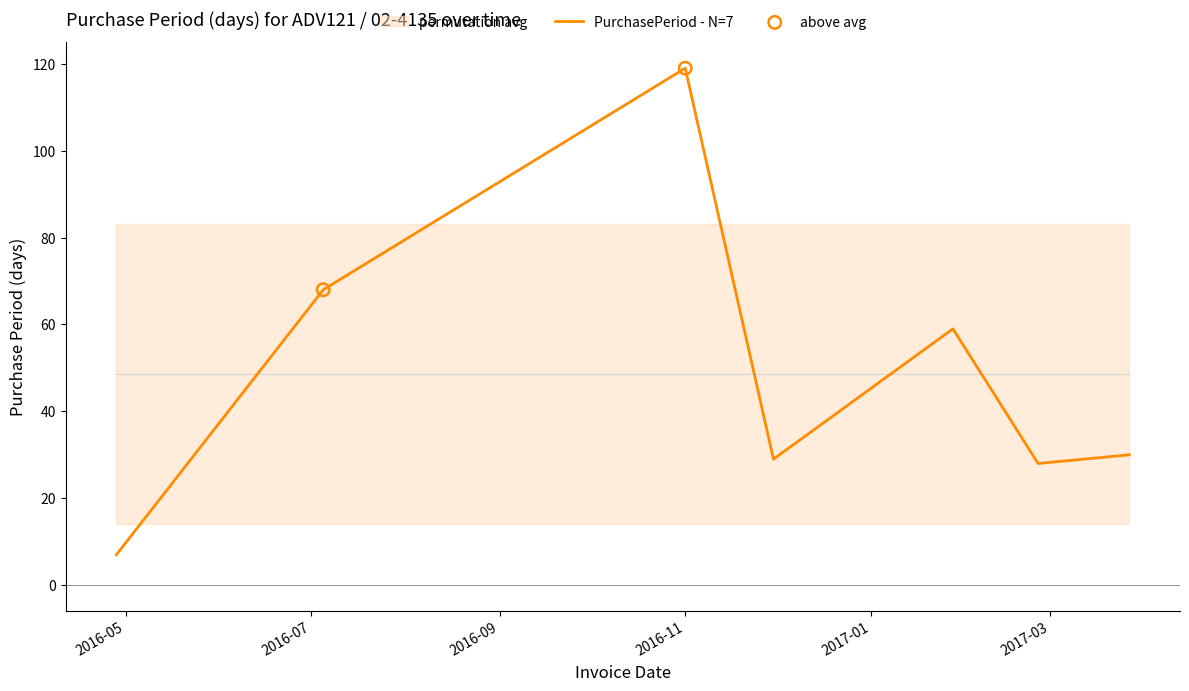

Which has a higher value, 2016-11-30 or 2017-03-27?

2017-03-27